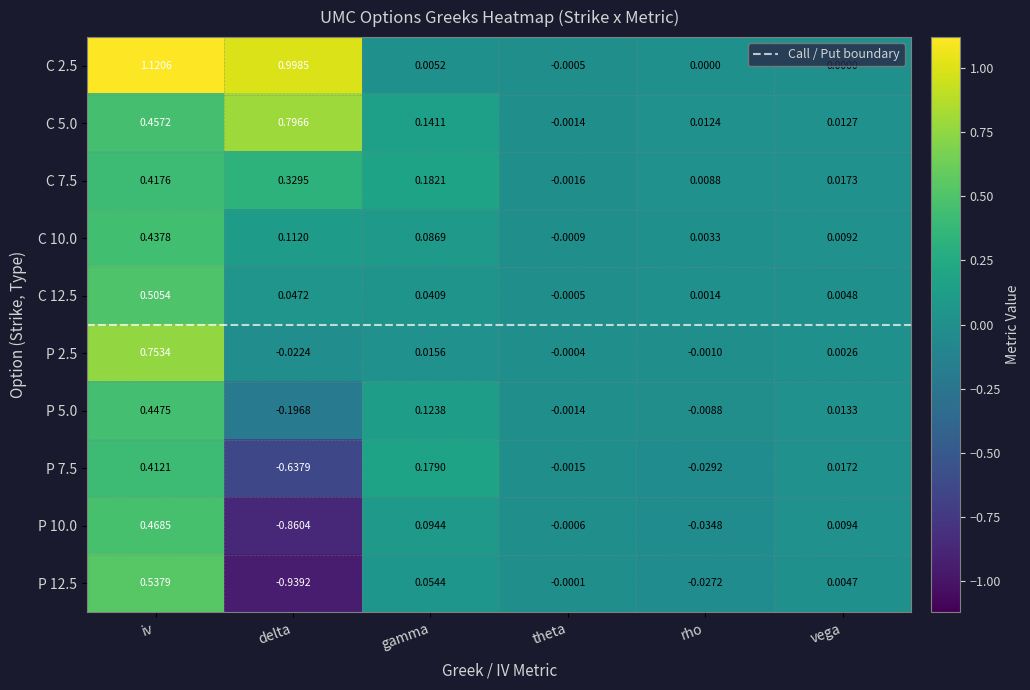

At which category is the sum across all series the highest?

iv